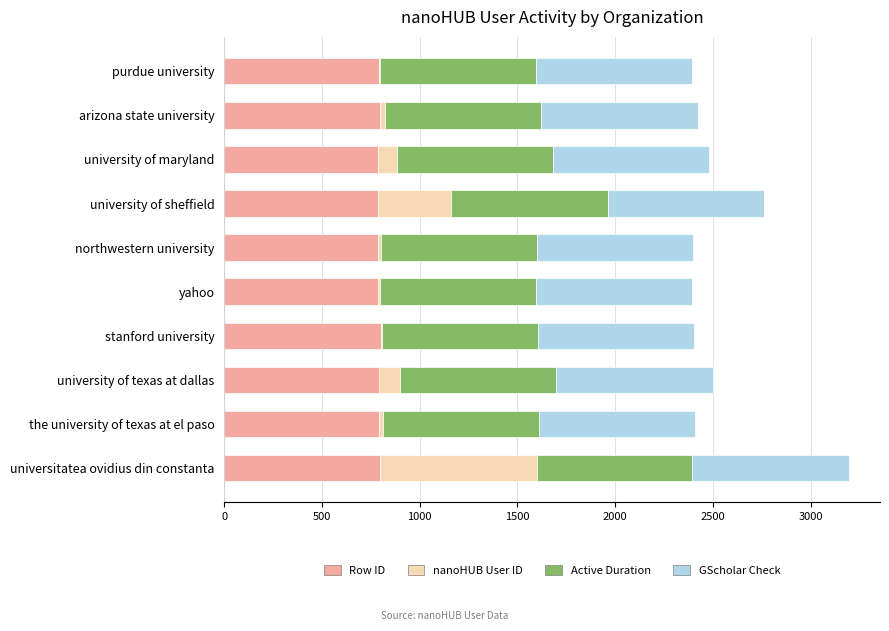

True or false: Row ID has a value of 368.8 at the university of texas at el paso.

False